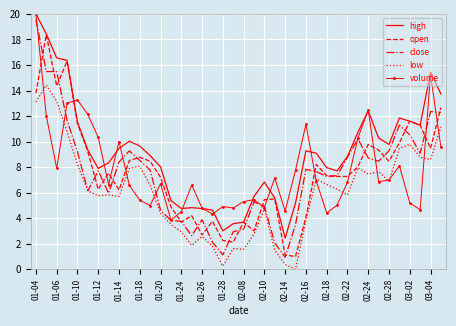

True or false: volume and open intersect in this chart.

True